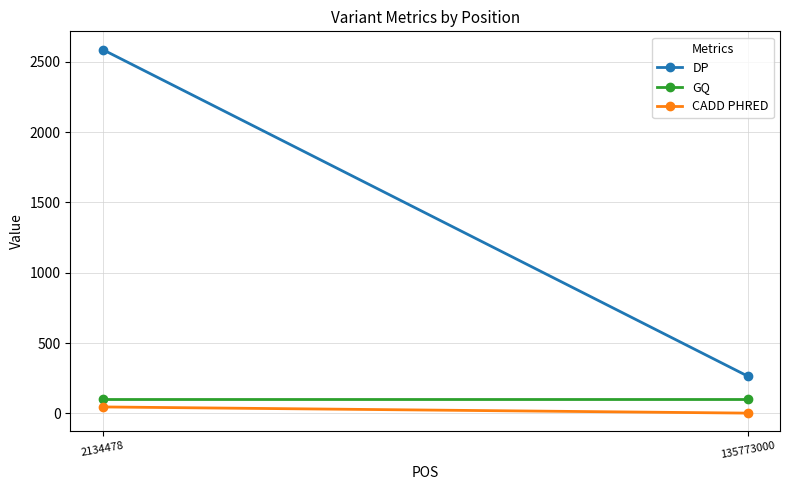

What is the value of the DP point at the 2nd from the left?

2588.0